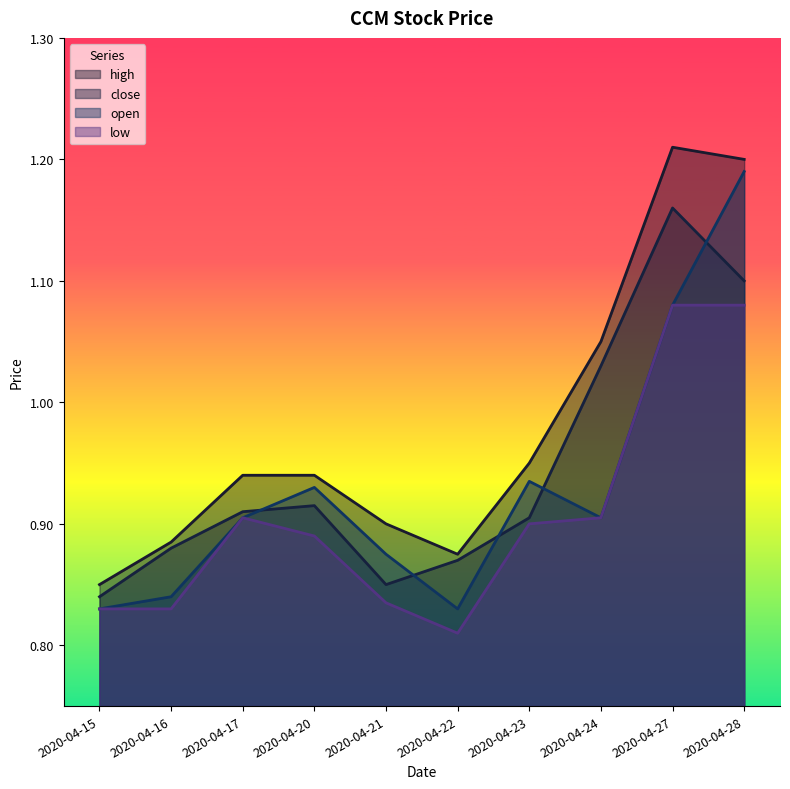

At 2020-04-28, list the series in order from smallest to largest.

low, close, open, high